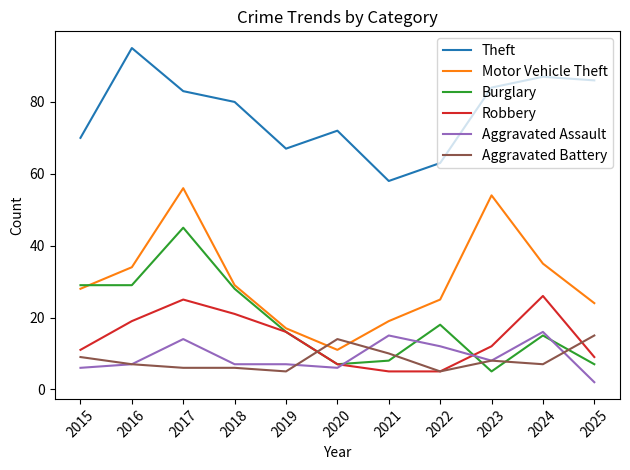

What is the average value of the Theft series?

77